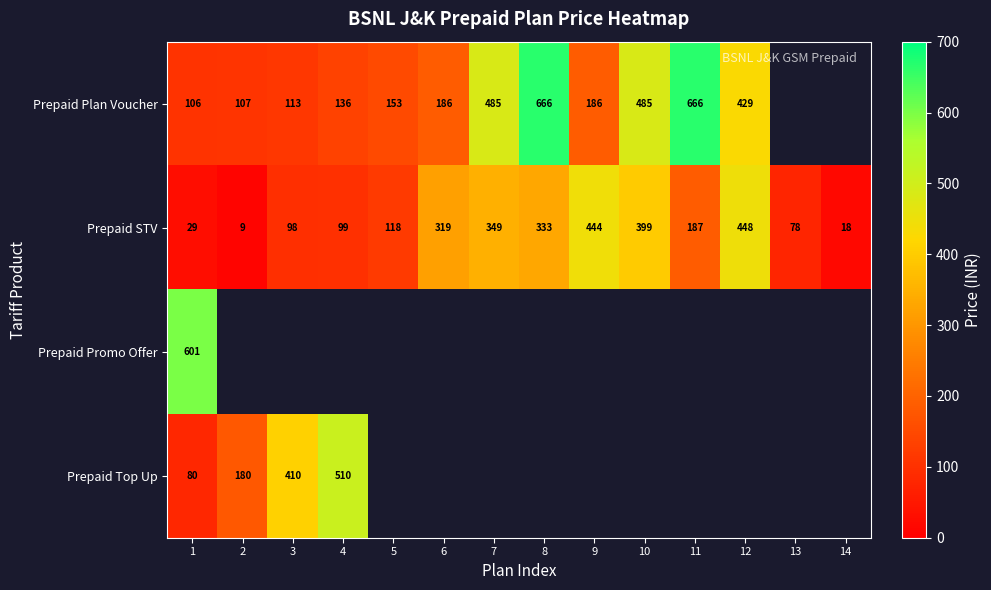

What is the difference between the second highest and second lowest values in the Prepaid STV series?

426